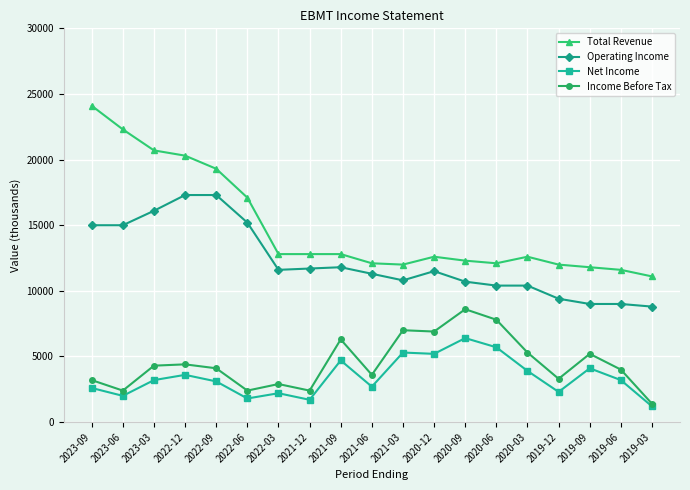

What is the sum of the Income Before Tax values at 2023-09 and 2023-06?

5600